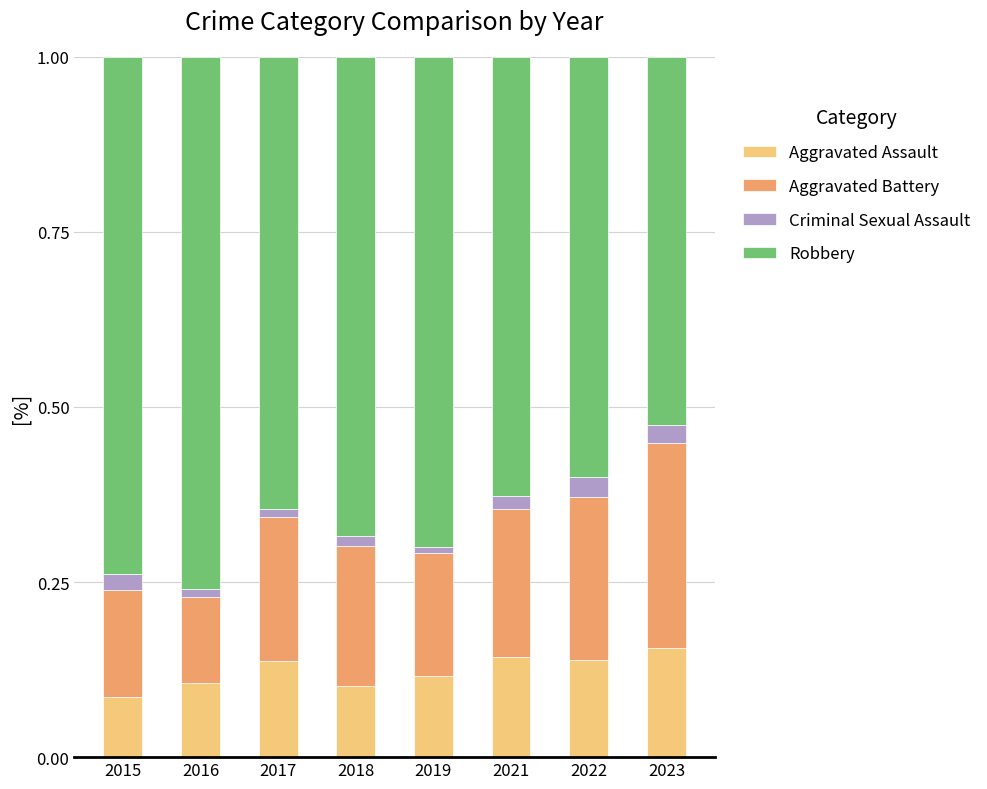

What is the sum of all Aggravated Assault values?

1.0